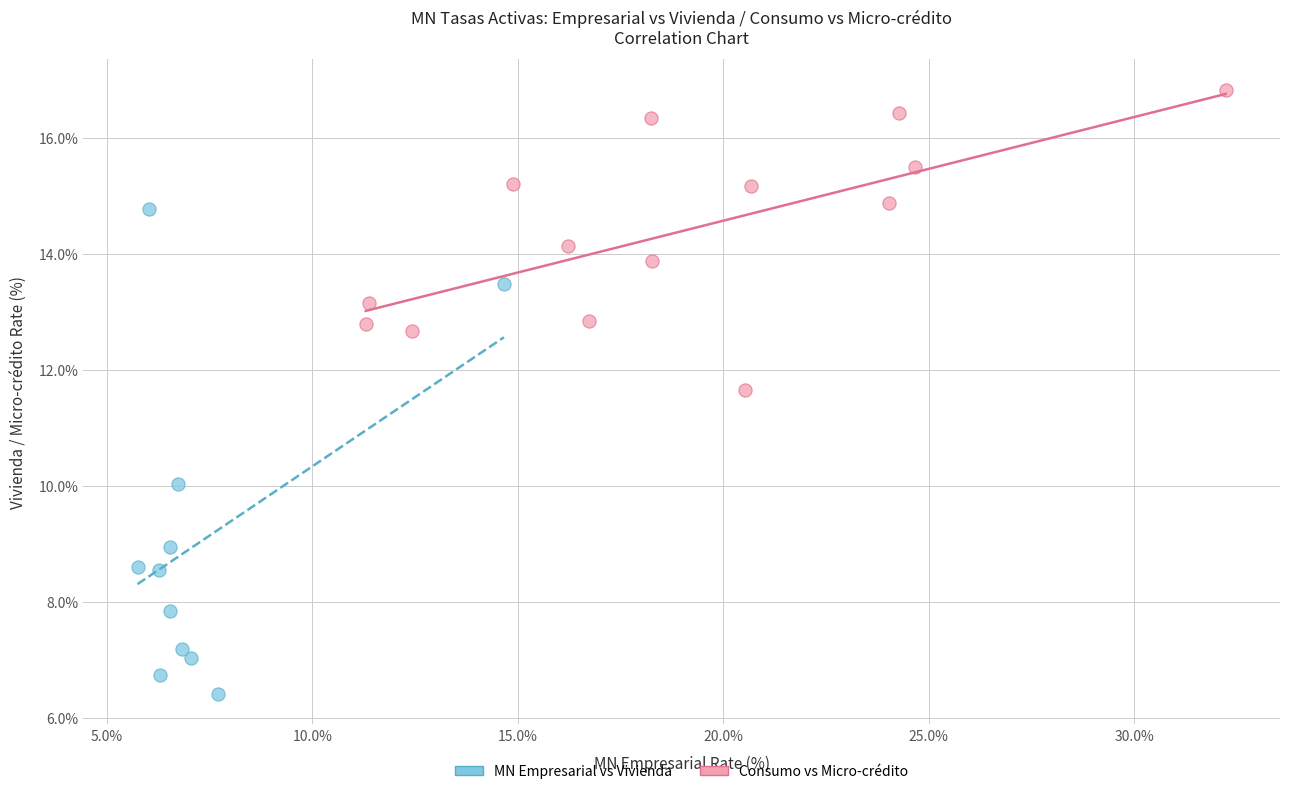

Which series reaches the maximum Y coordinate?

Consumo vs Micro-crédito